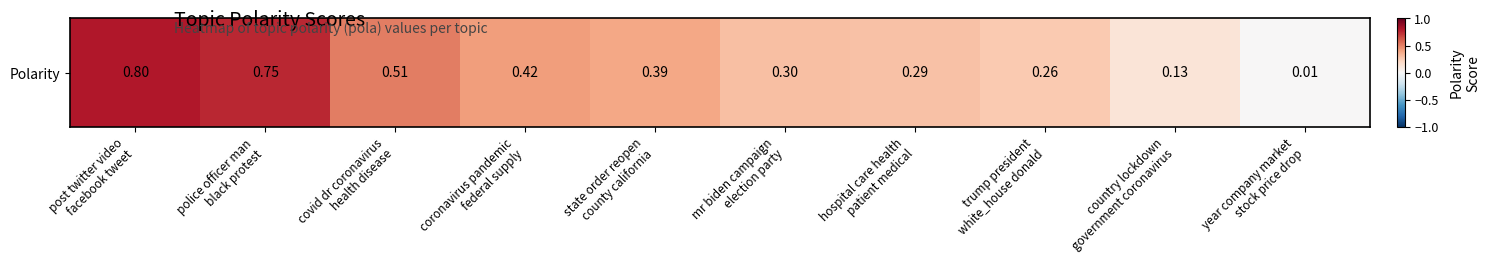

Rank the categories by value from highest to lowest.

post twitter video
facebook tweet, police officer man
black protest, covid dr coronavirus
health disease, coronavirus pandemic
federal supply, state order reopen
county california, mr biden campaign
election party, hospital care health
patient medical, trump president
white_house donald, country lockdown
government coronavirus, year company market
stock price drop